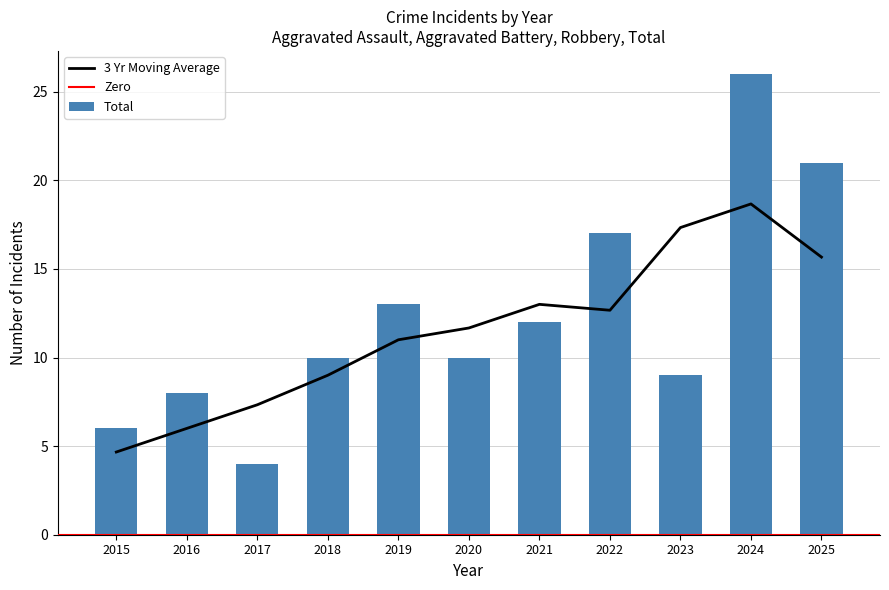

Reading left to right, transcribe all the data shown in this chart.

Aggravated Assault: 0	0	0	1	3	1	1	0	1	1	2
Aggravated Battery: 1	0	0	5	3	1	3	6	3	4	3
Robbery: 5	8	4	4	6	8	8	10	5	21	16
Total: 6	8	4	10	13	10	12	17	9	26	21